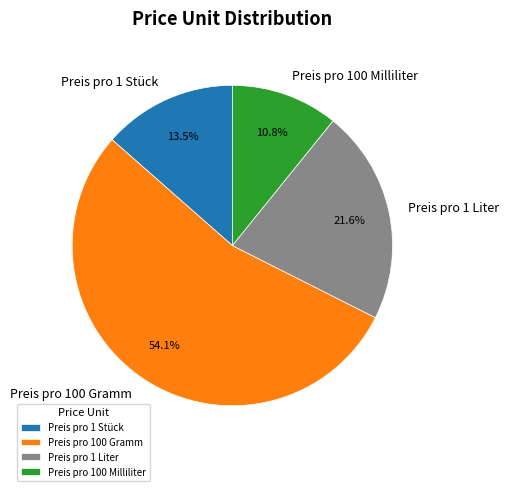

True or false: Preis pro 1 Liter accounts for 22% of the total.

True